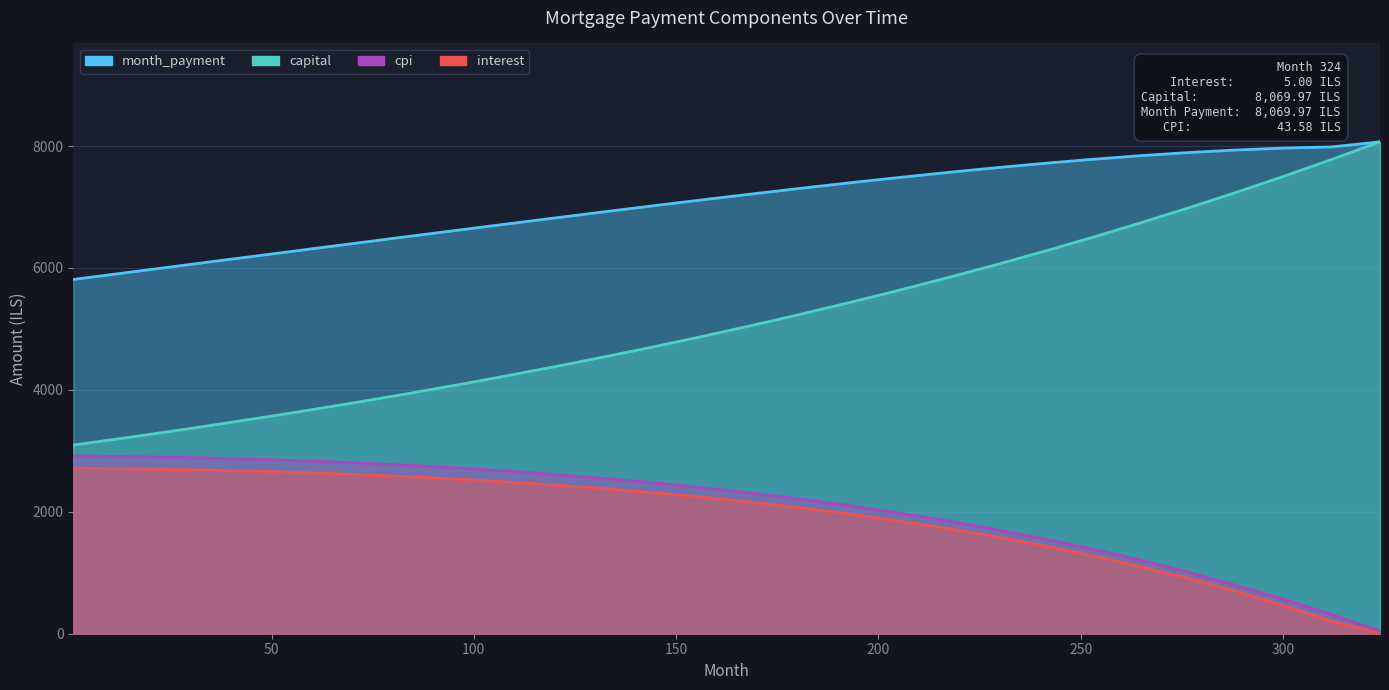

Is the value of month_payment at 216 greater than the value of cpi at 96?

Yes